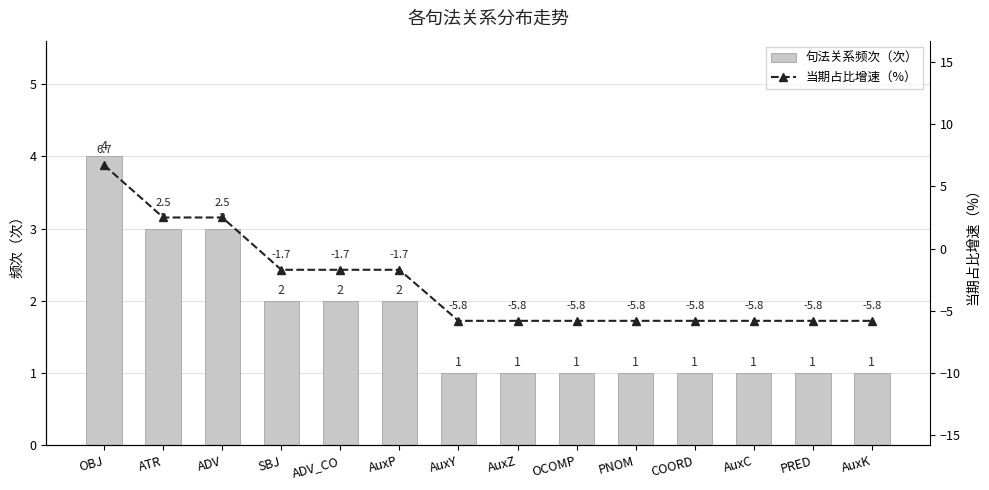

Reading left to right, what are all the values shown in this chart?

句法关系频次（次）: 4.0	3.0	3.0	2.0	2.0	2.0	1.0	1.0	1.0	1.0	1.0	1.0	1.0	1.0
当期占比增速（%）: 6.7	2.5	2.5	-1.7	-1.7	-1.7	-5.8	-5.8	-5.8	-5.8	-5.8	-5.8	-5.8	-5.8